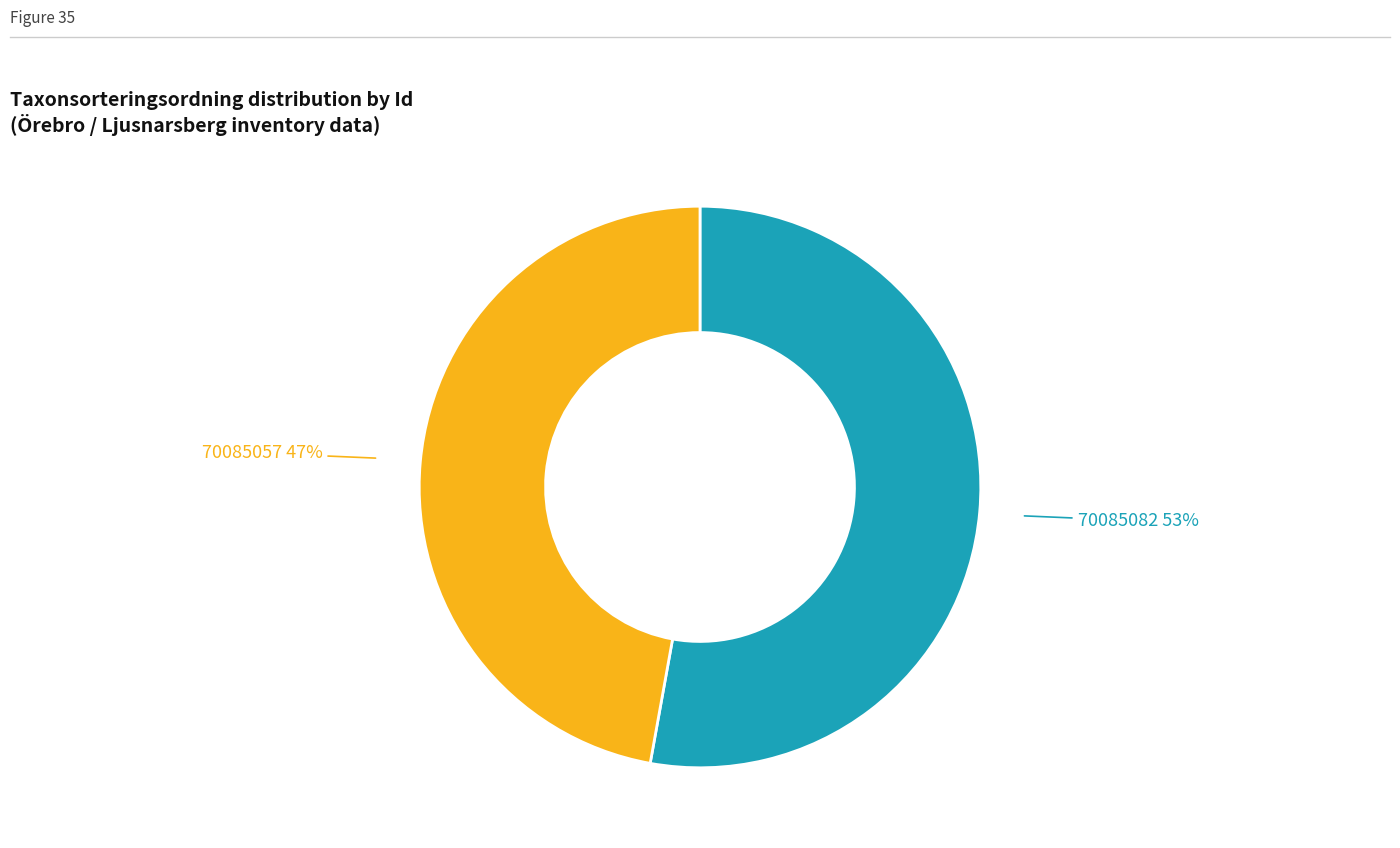

Which has a higher value, 70085082 or 70085057?

70085082